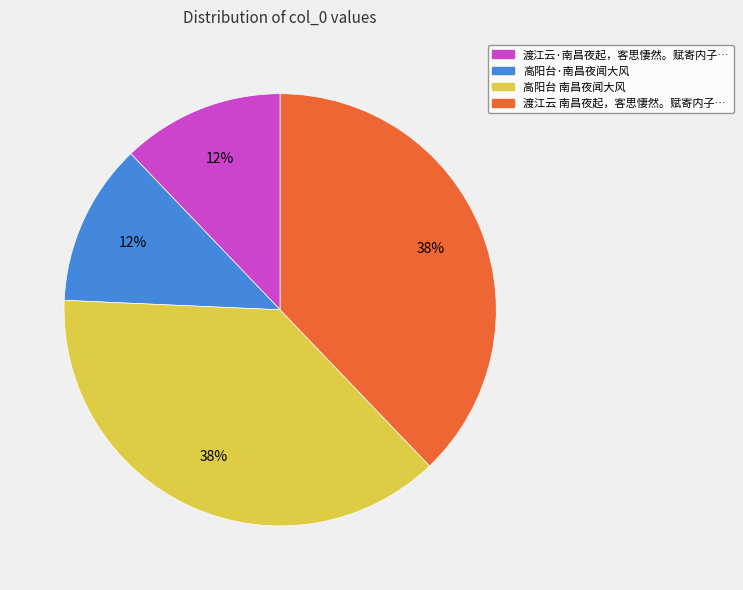

How many segments does this pie chart have?

4